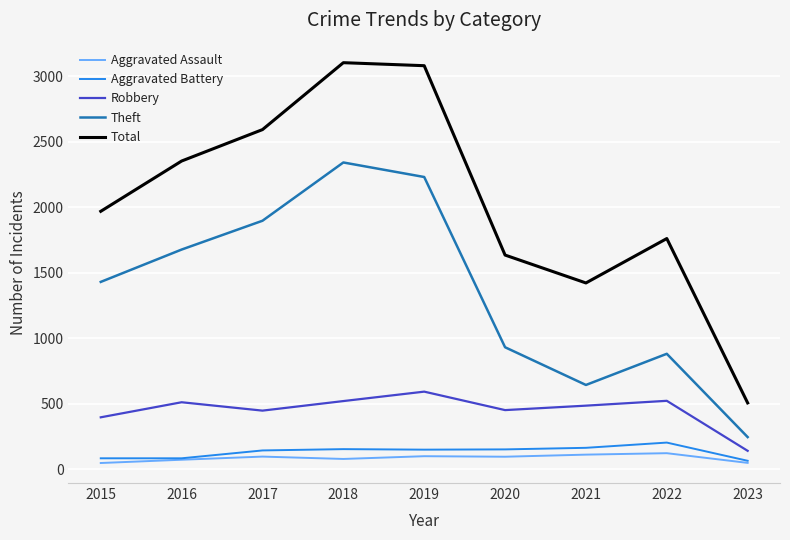

At how many categories does at least one series exceed 2429?

3